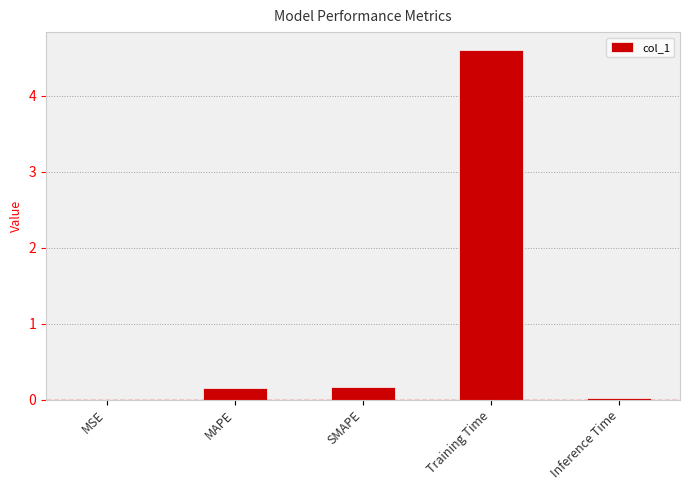

The chart shows a value of 0.0 at MSE. True or false?

True